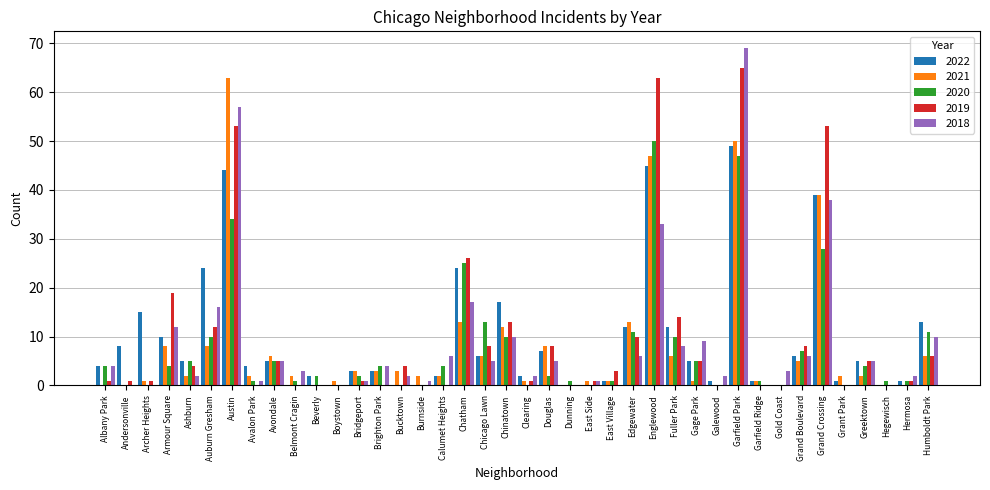

Are the bars horizontal?

No